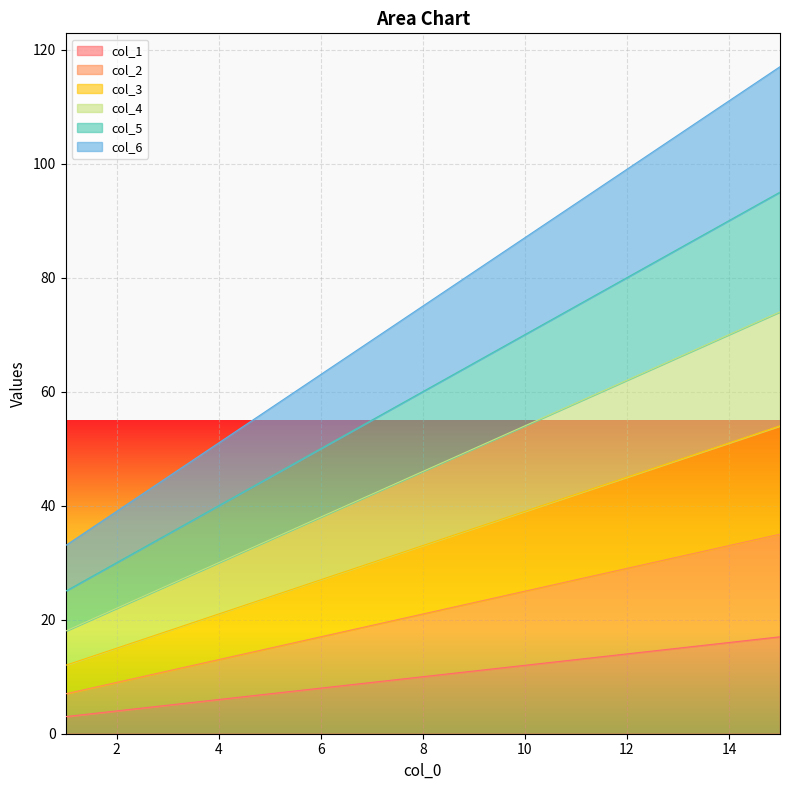

Where is col_3 nearest to the value 33?

8